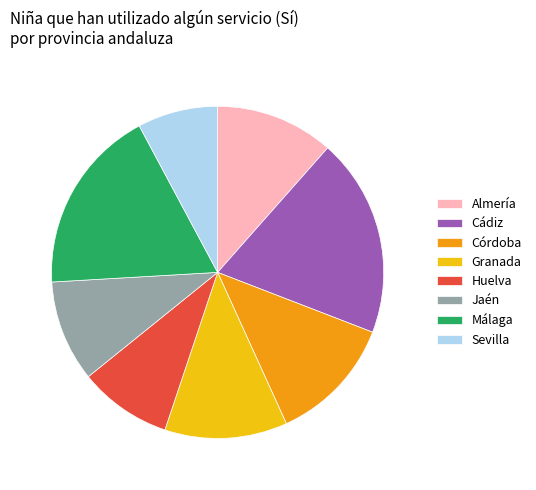

How many slices are in this pie chart?

8